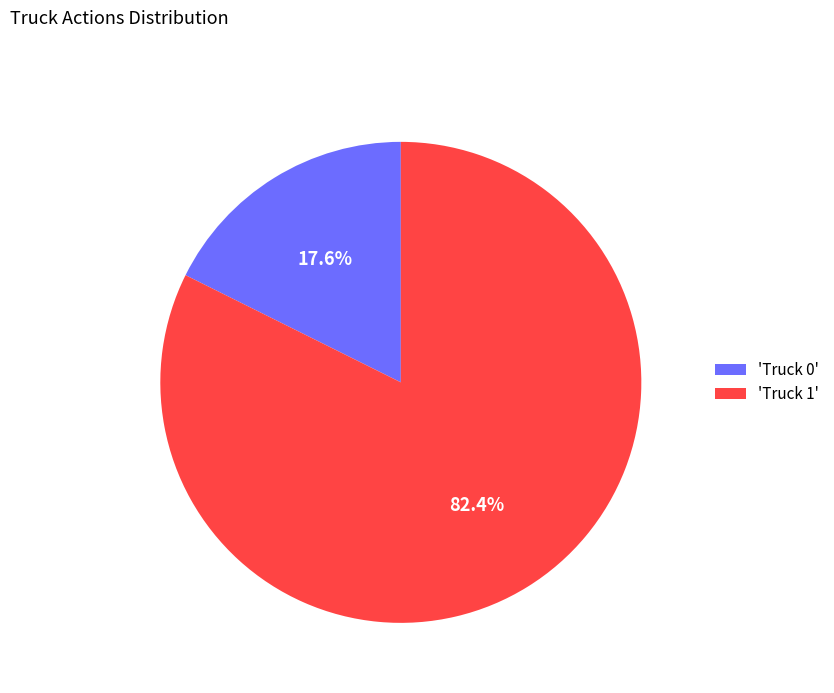

Which slice is the largest?

'Truck 1'